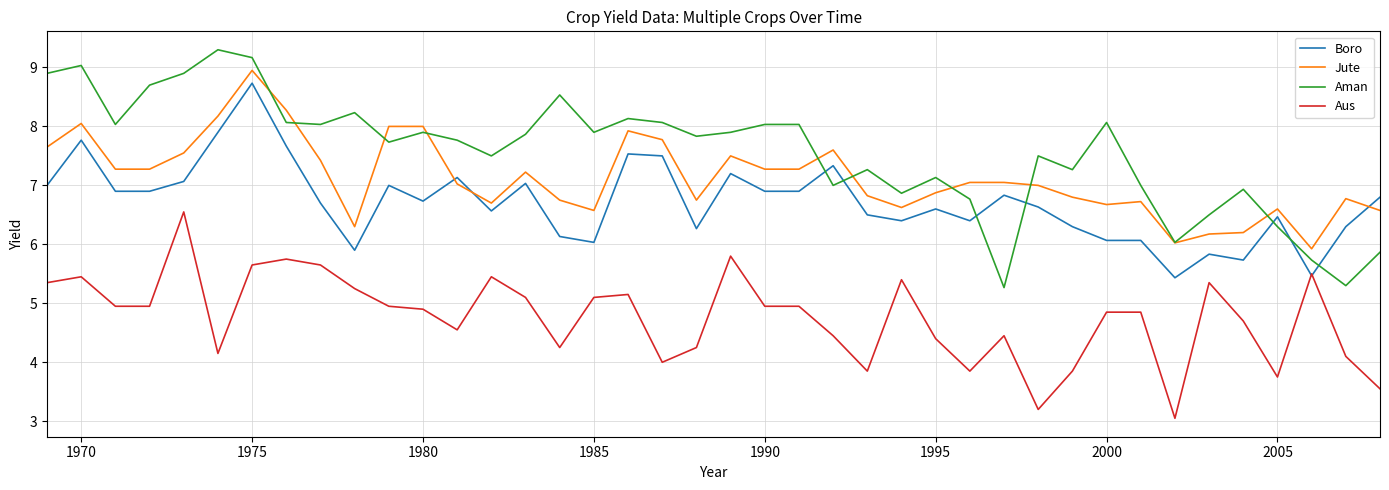

How many times do Aman and Boro cross each other?

7